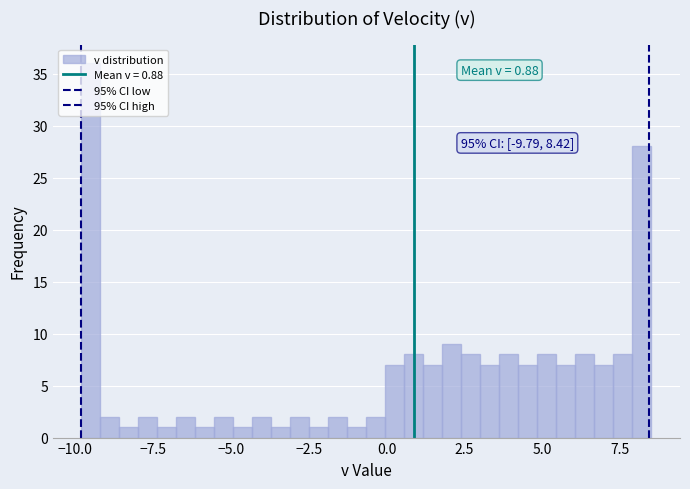

Read against the x-axis, roughly where is the centre of the tallest bar?

-9.5